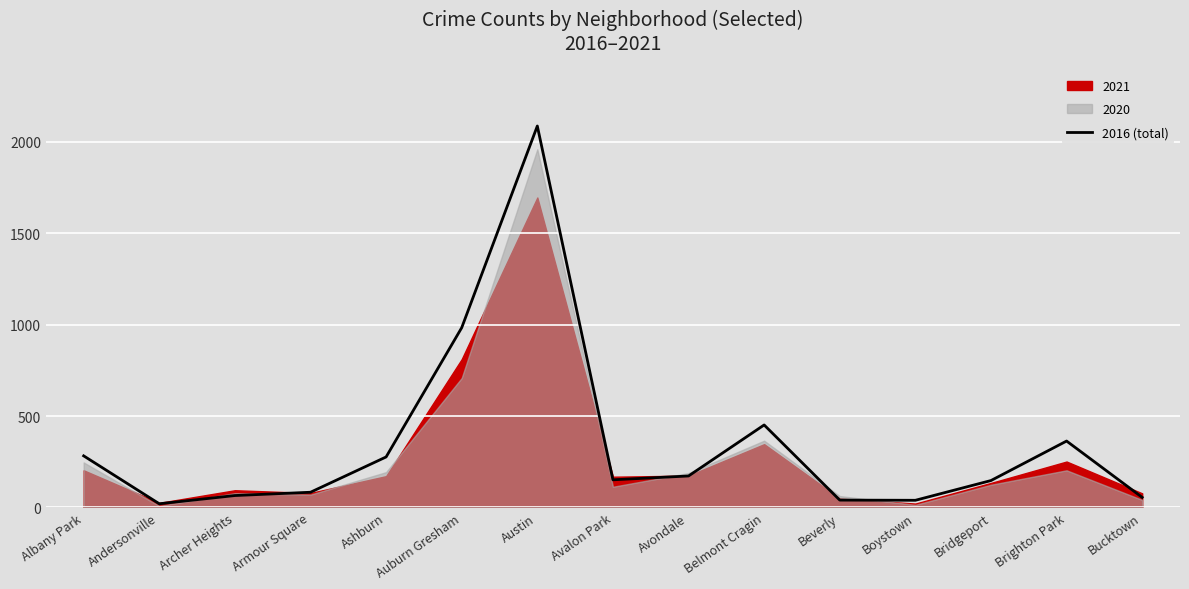

What position from the right is Bucktown?

1